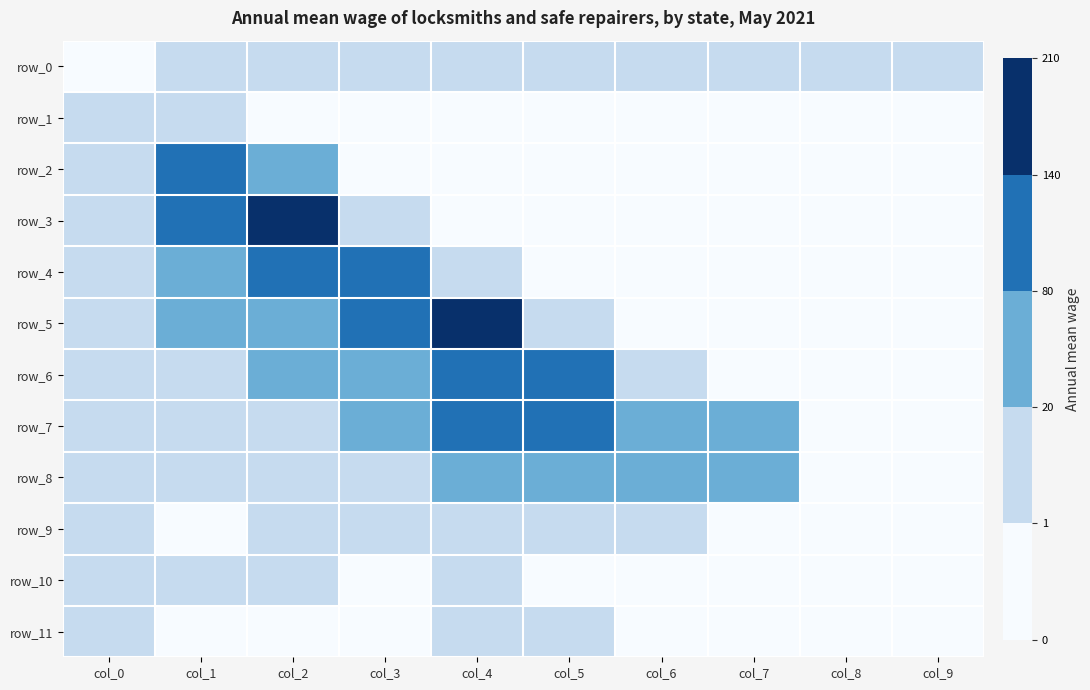

Rank the series at col_8 from lowest to highest value.

row_1, row_2, row_3, row_4, row_5, row_6, row_7, row_8, row_9, row_10, row_11, row_0